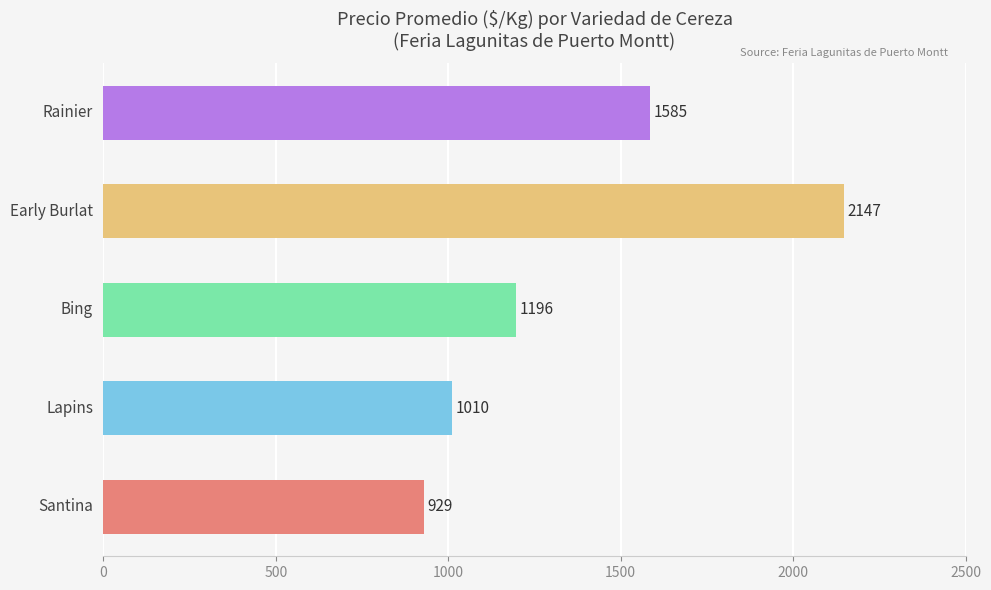

What is the sum of all values?

6867